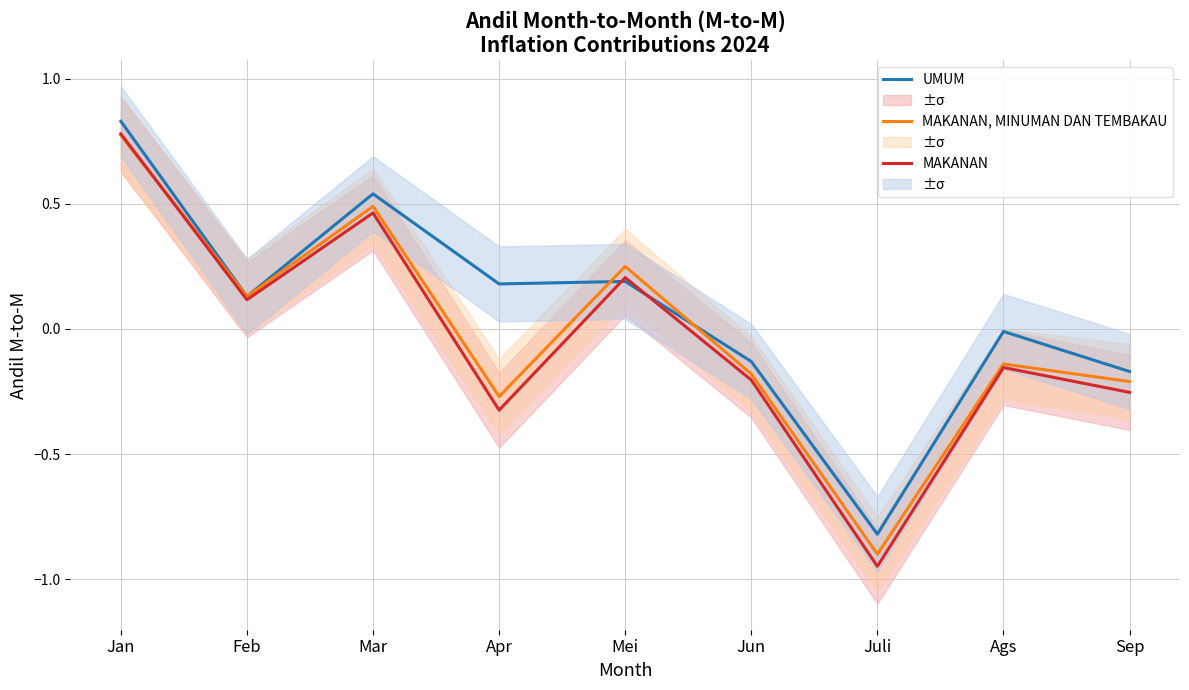

The value of MAKANAN at Apr is -0.1. True or false?

False